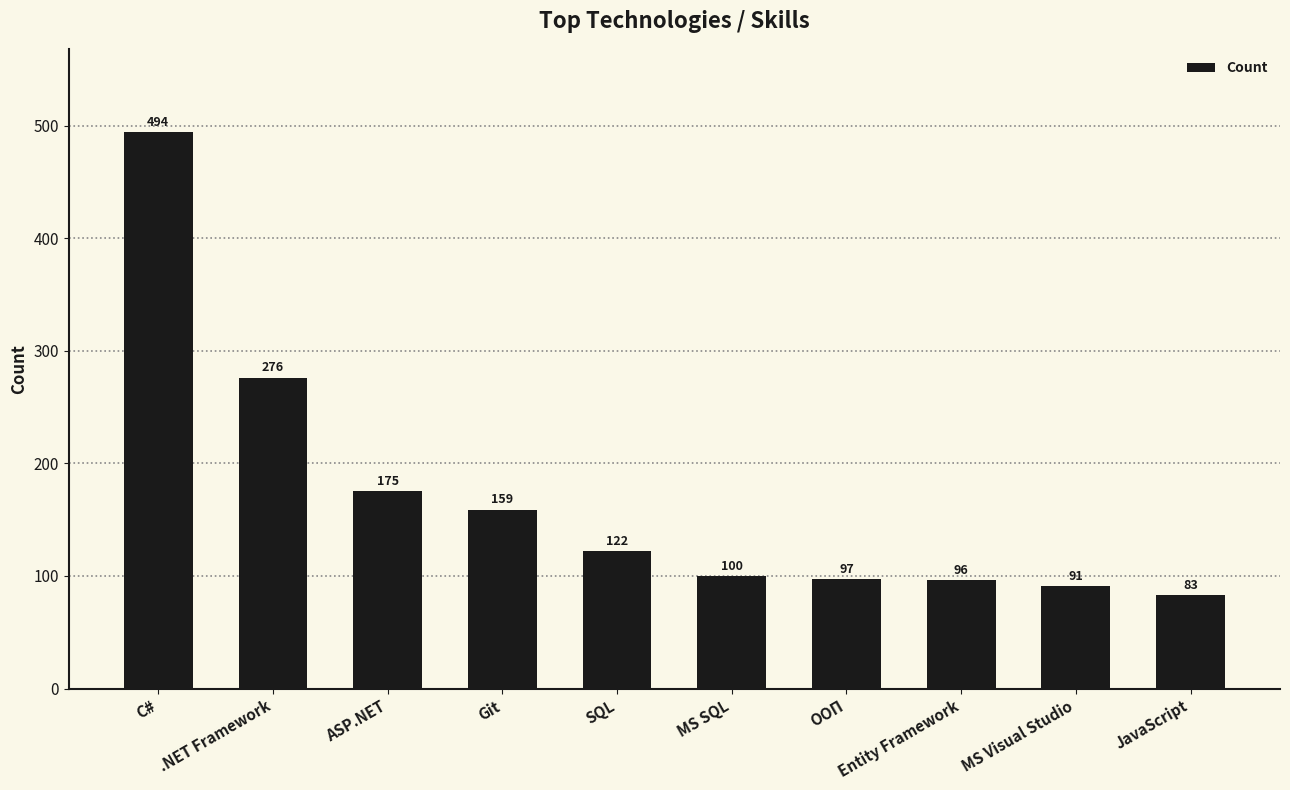

Approximately how many times larger is the value at .NET Framework compared to MS Visual Studio?

3.0